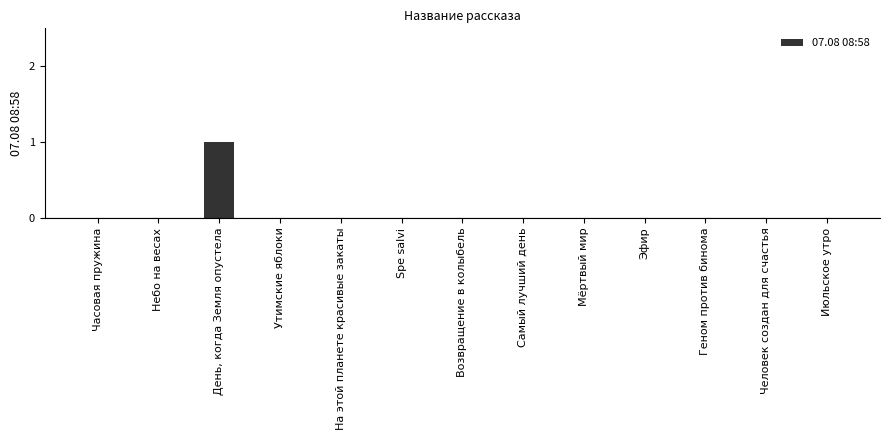

Are the bars horizontal?

No